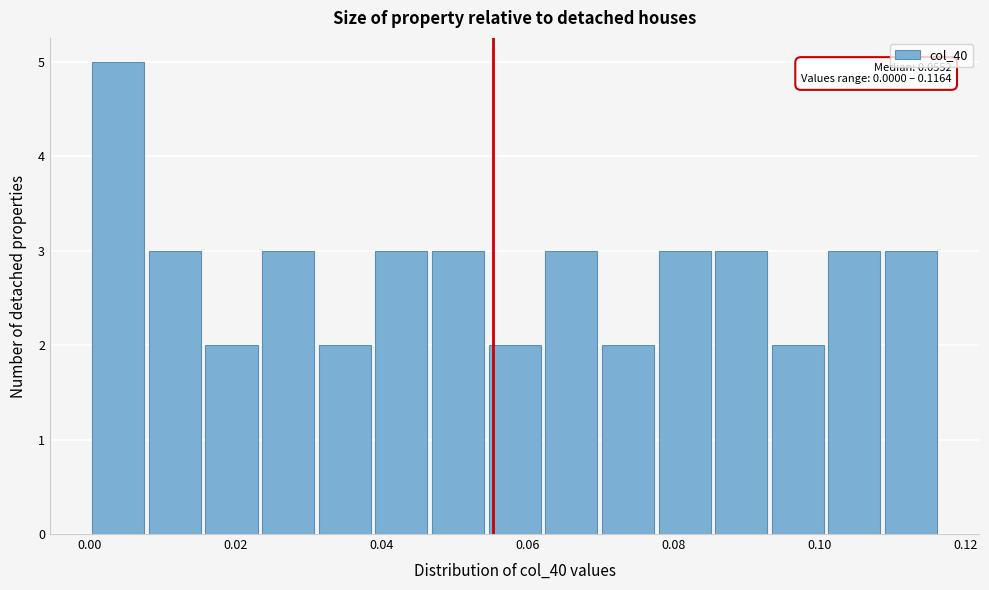

Read against the x-axis, roughly where is the centre of the tallest bar?

0.004